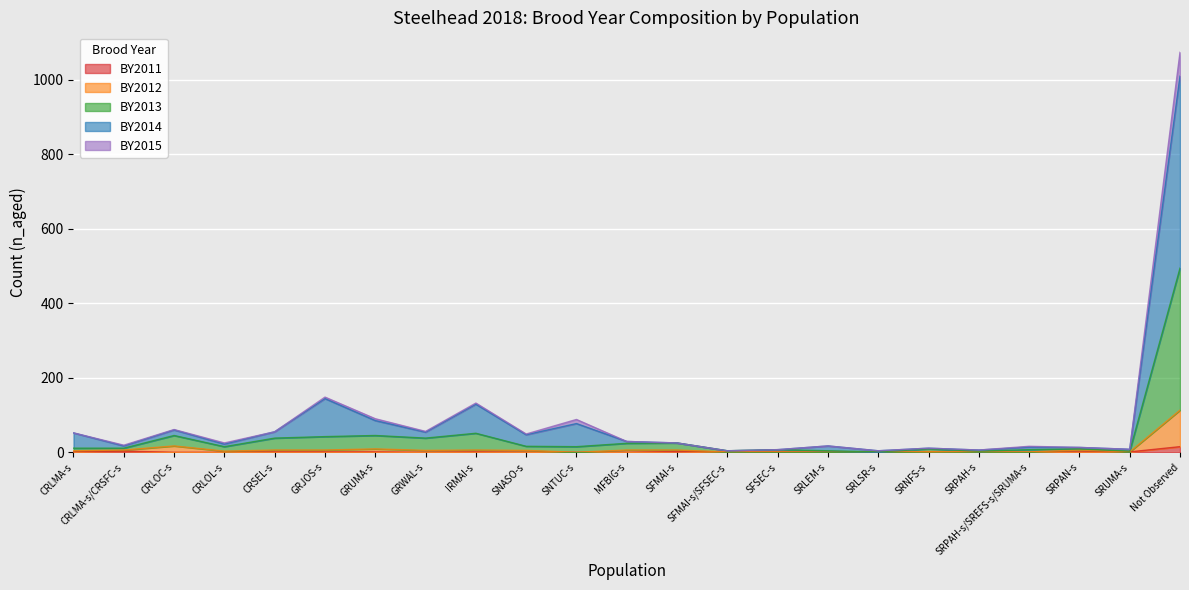

Rank the series at SRPAH-s/SREFS-s/SRUMA-s from highest to lowest value.

BY2015, BY2014, BY2013, BY2012, BY2011